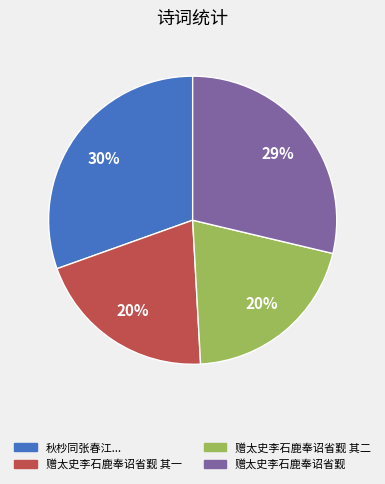

Does any single category account for the majority?

No